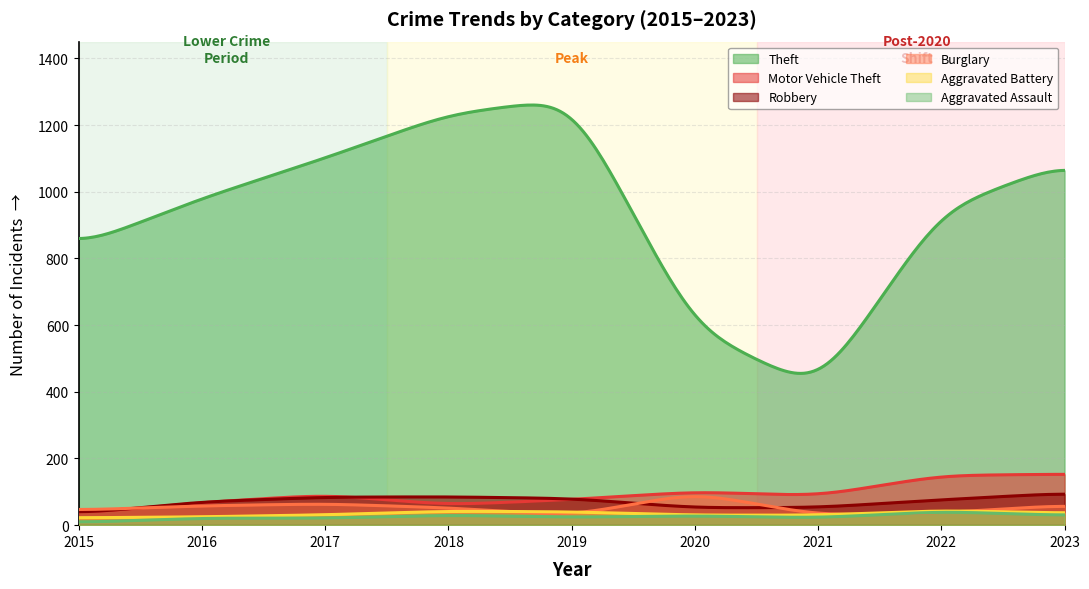

At which category does the chart reach its minimum across all series?

2015